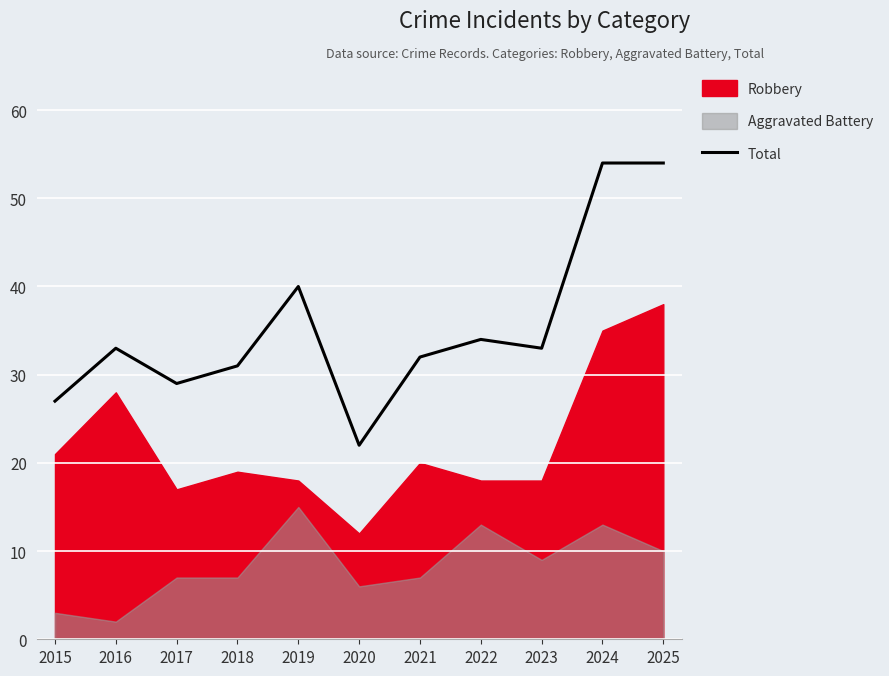

Which category has the highest value across all series?

2024